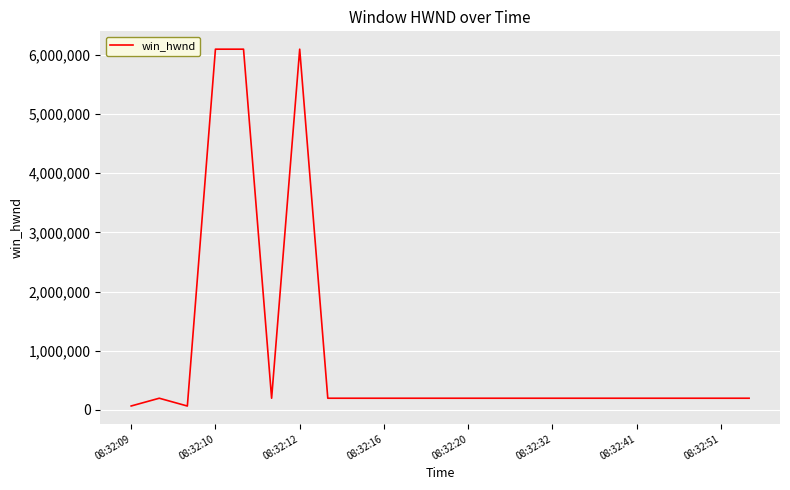

How many values are below 197686?

2